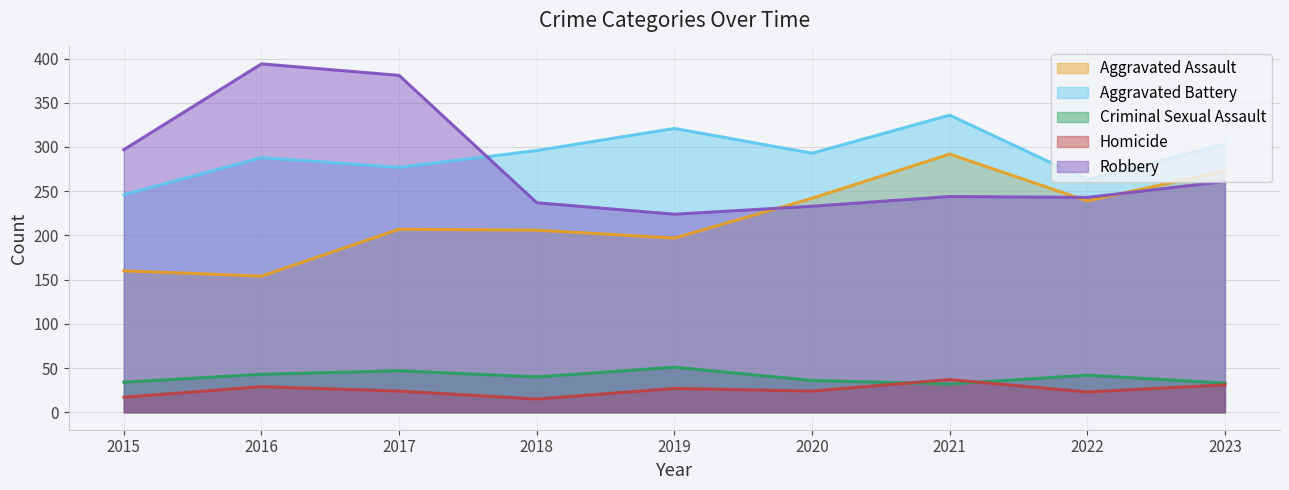

How many data points in Aggravated Battery are less than 293?

4